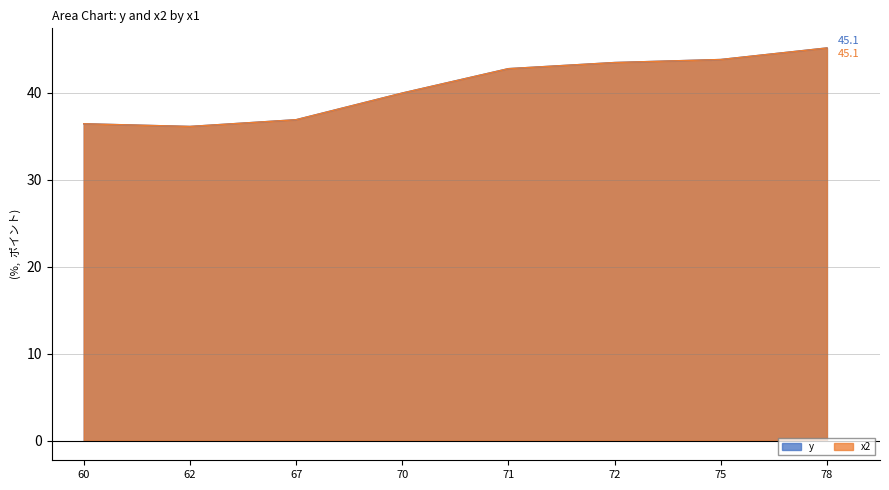

What is the smallest value displayed?

36.1